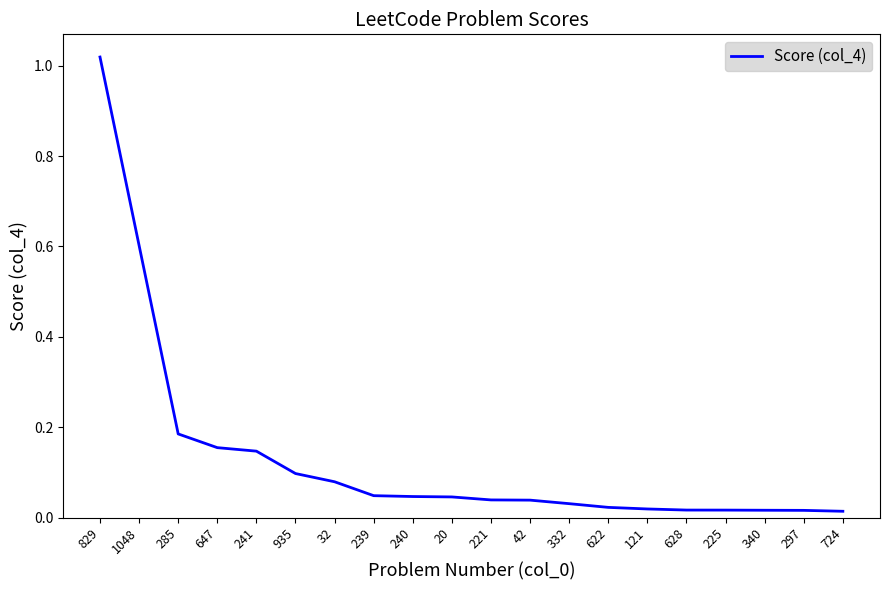

True or false: the data shows 0.1 at 285.

False